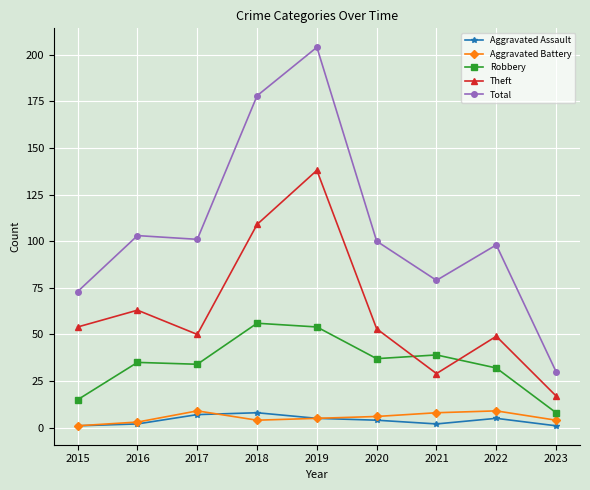

True or false: Total and Aggravated Assault intersect in this chart.

False